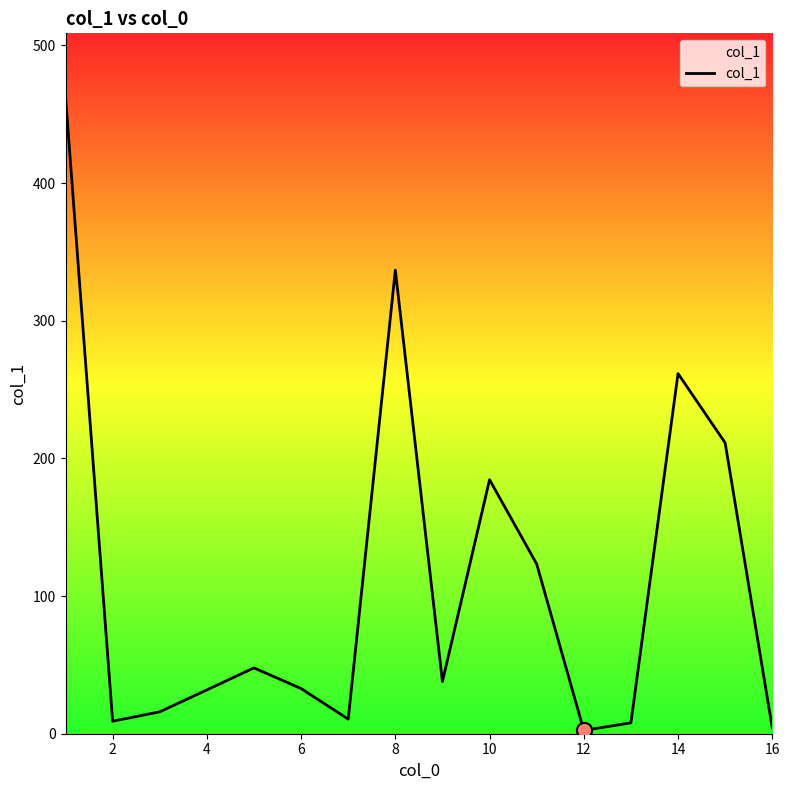

What is the maximum value shown in the chart?

462.5